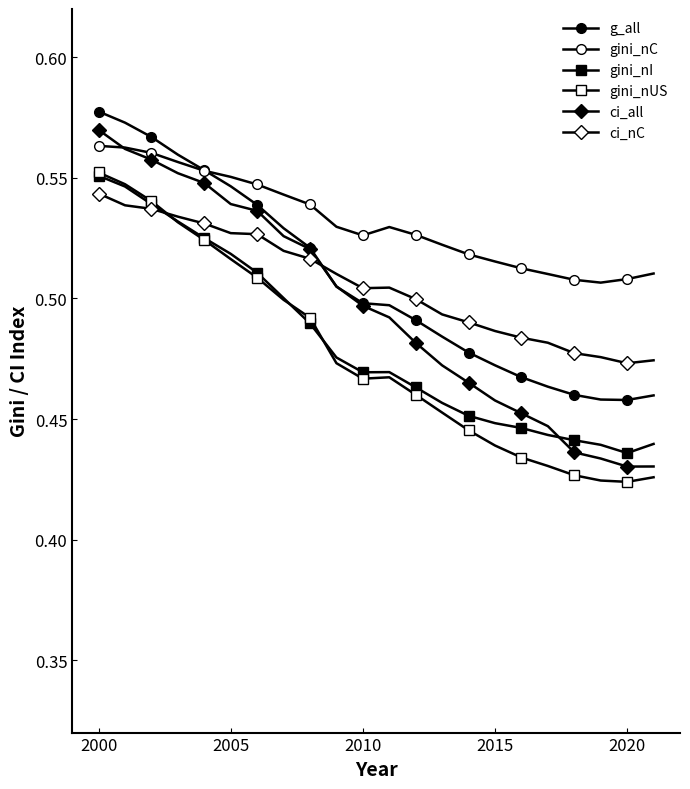

Count the number of categories in the chart.

22